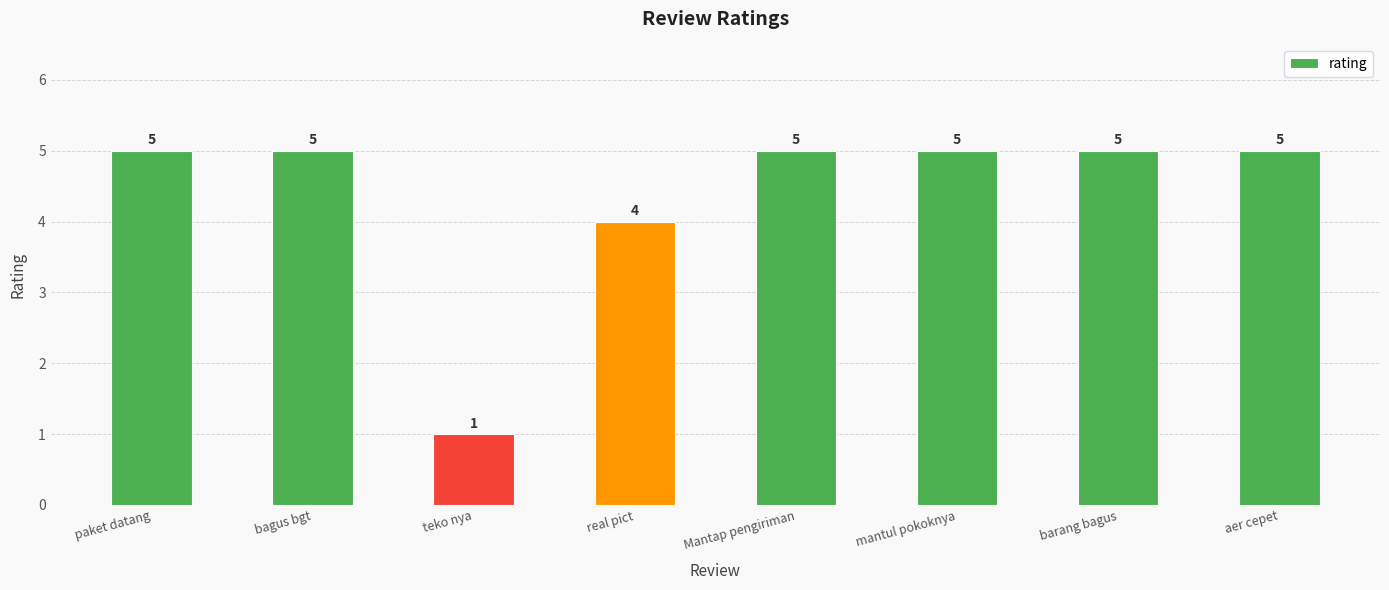

What is the smallest value displayed?

1